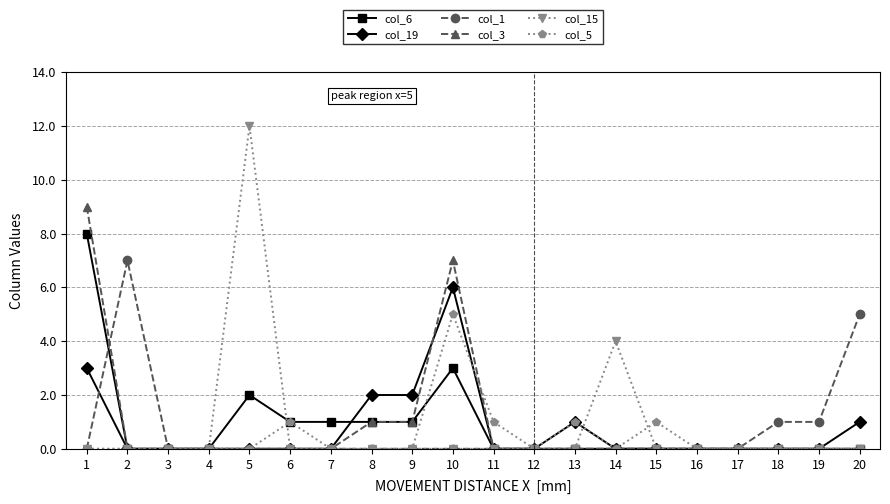

At which label is col_15 closest to 6?

14